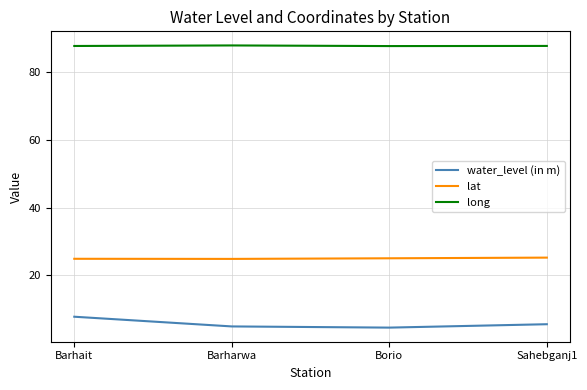

What is the maximum value shown in the chart?

87.8